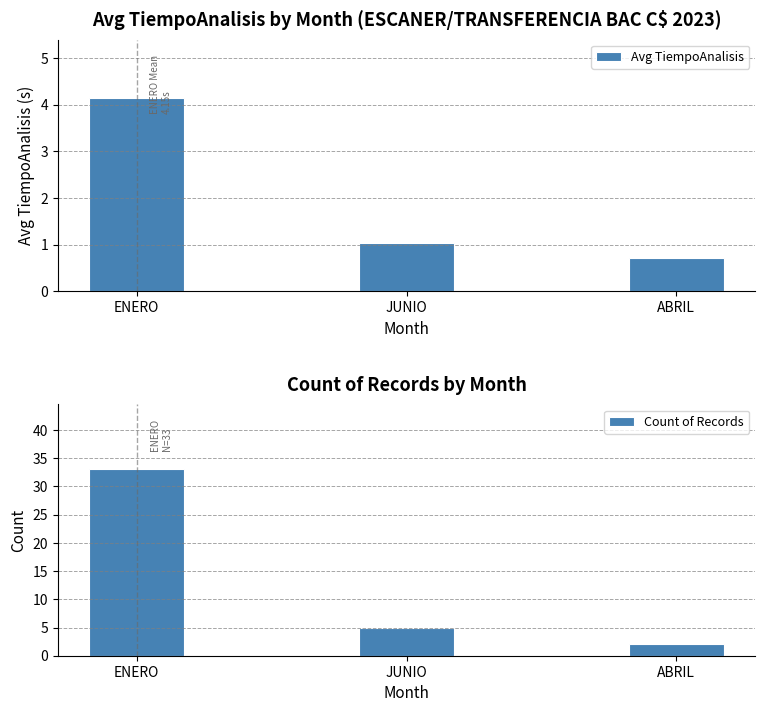

Rank the series at JUNIO from highest to lowest value.

Count of Records, Avg TiempoAnalisis